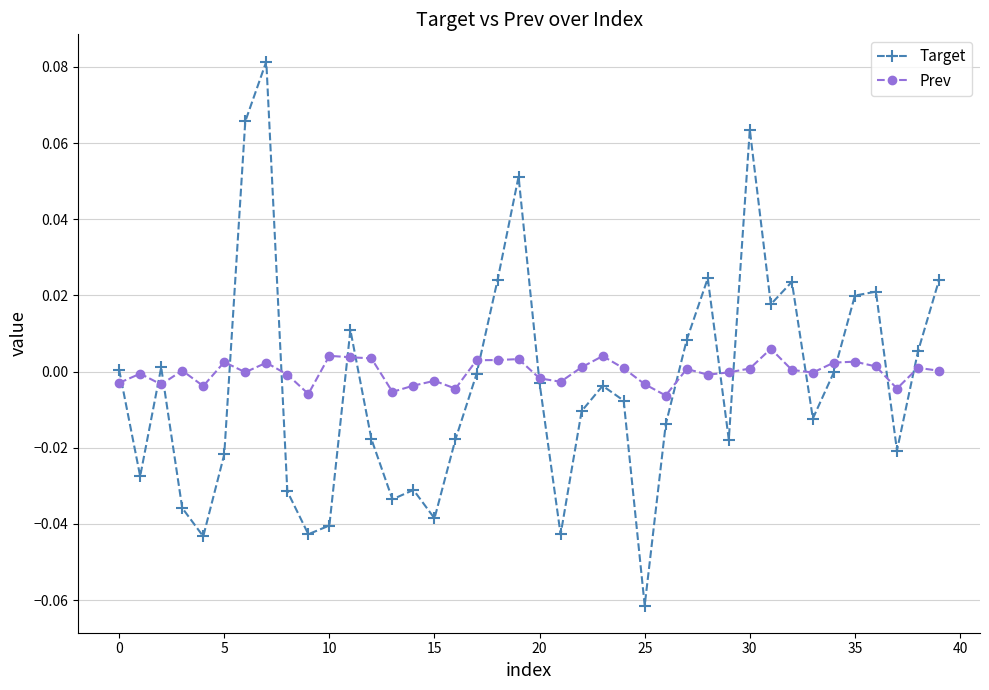

True or false: Prev has more than 1 points higher than both neighbors.

True